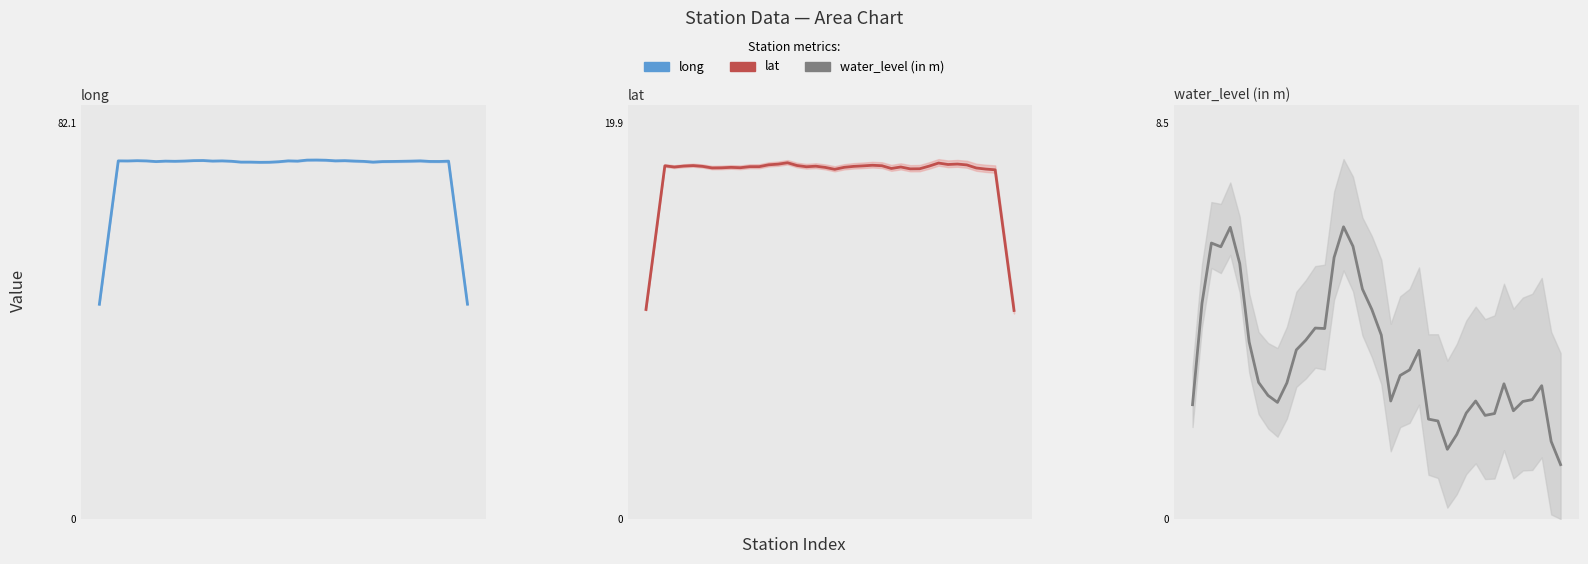

Which series has the largest total across all categories?

long